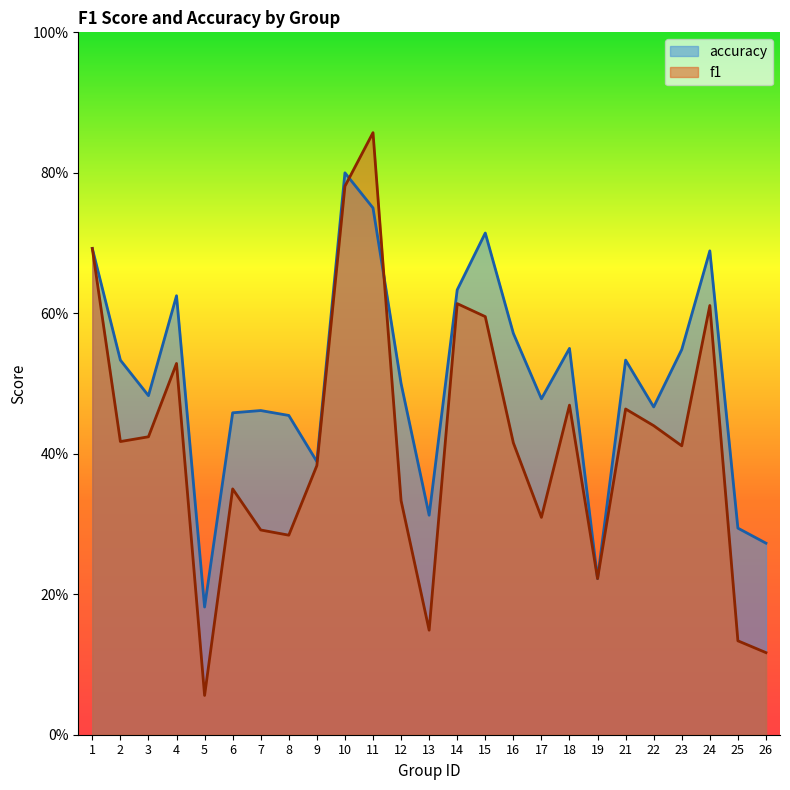

List the series in order of their overall mean, highest first.

accuracy, f1